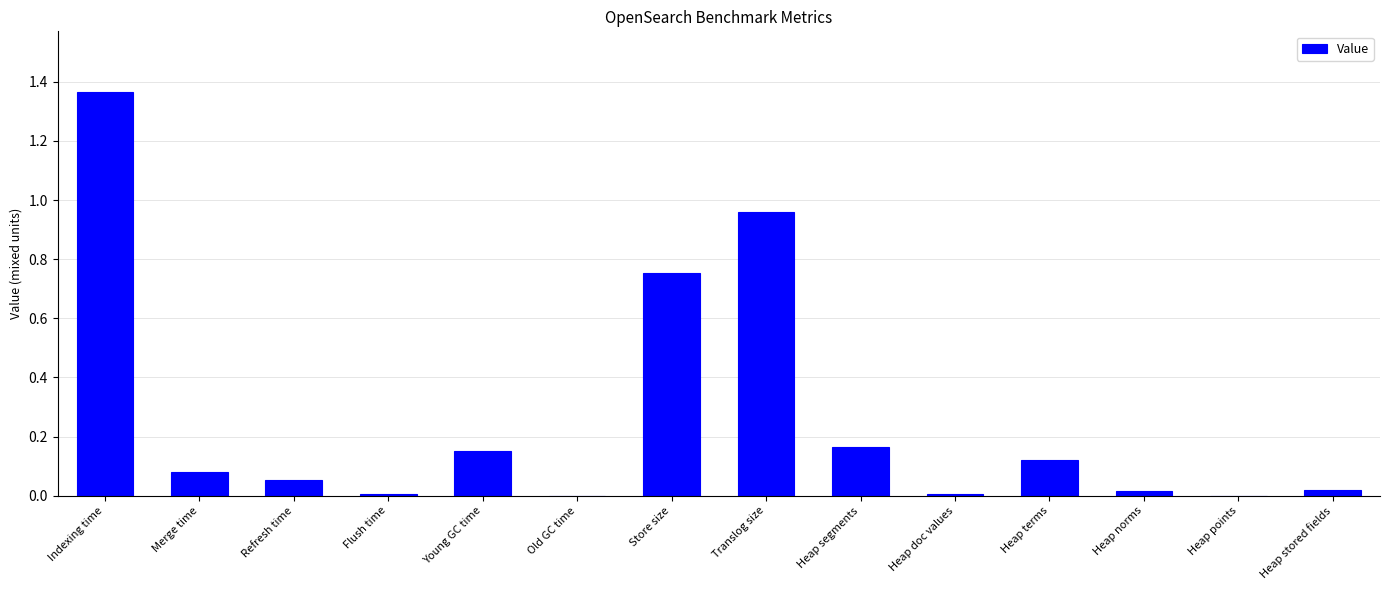

Between Young GC time and Old GC time, which is larger?

Young GC time